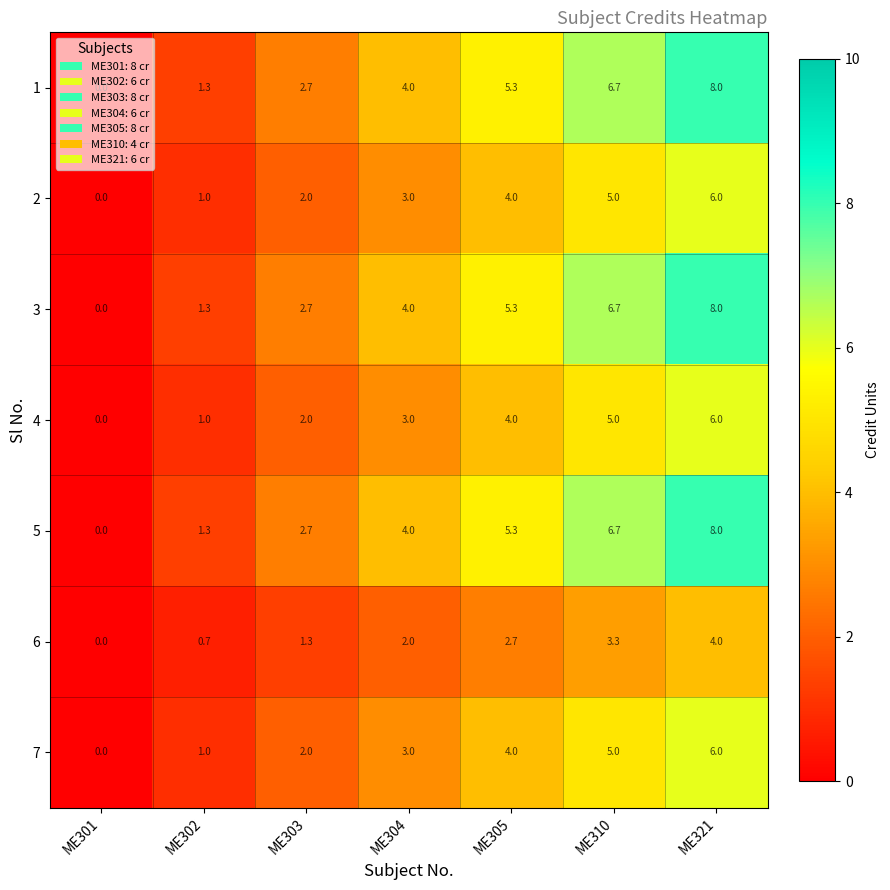

Is it true that 3 equals 0.0 at ME301?

True